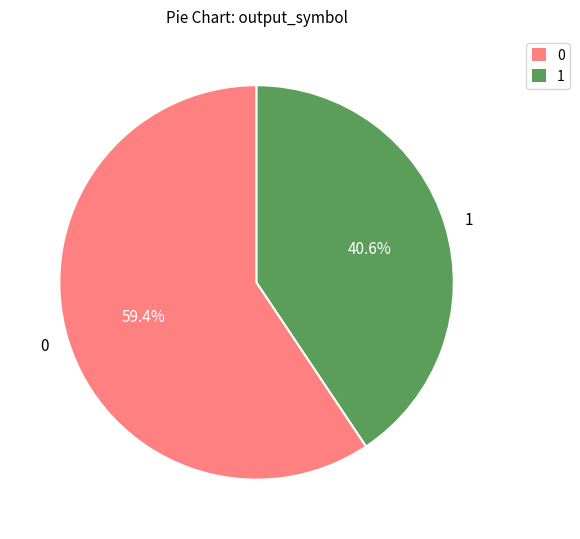

How many slices are in this pie chart?

2